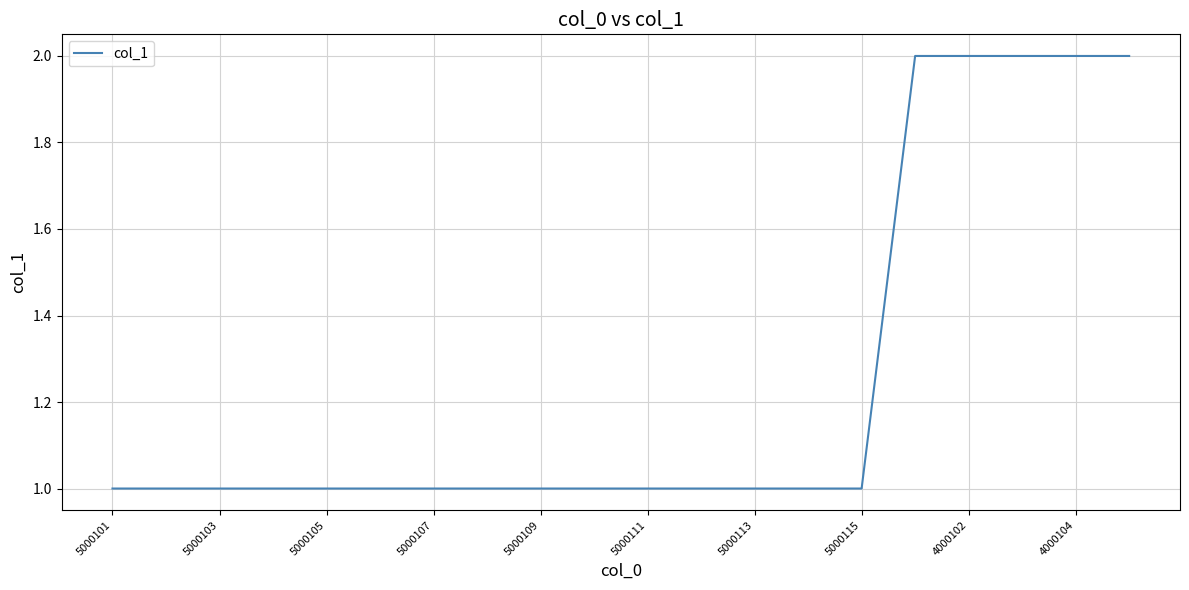

How many lines are shown in the chart?

1